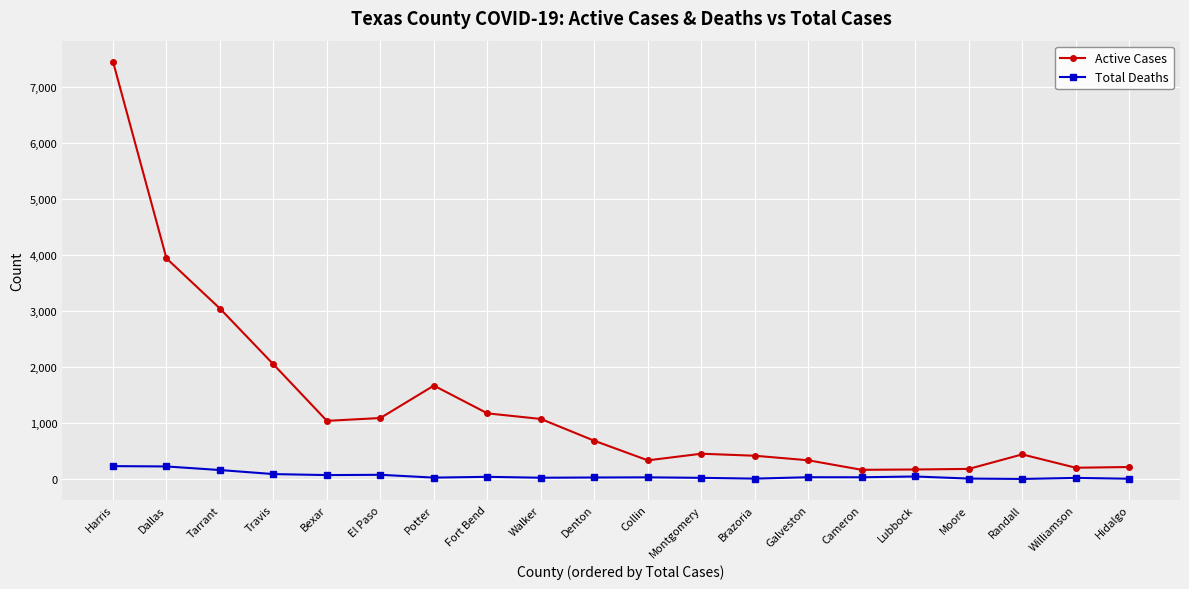

Which series has the widest spread of values?

Active Cases